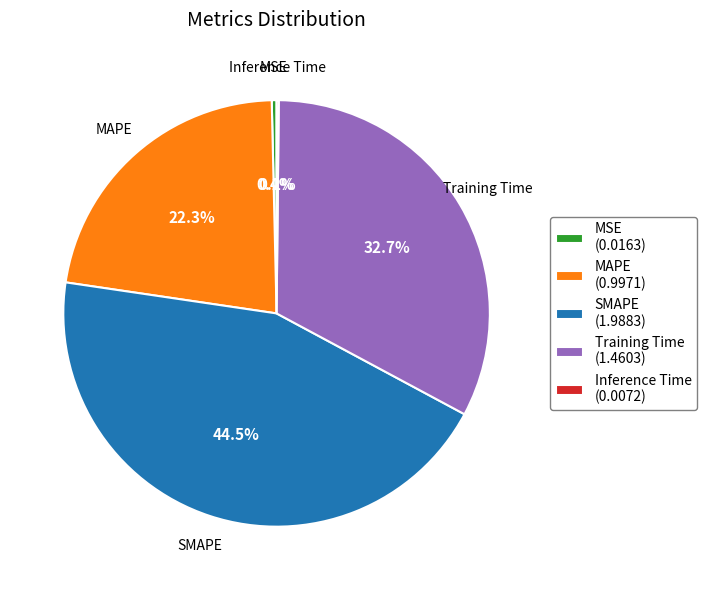

To the nearest percent, what is the difference between the SMAPE and MSE slice percentages?

44%